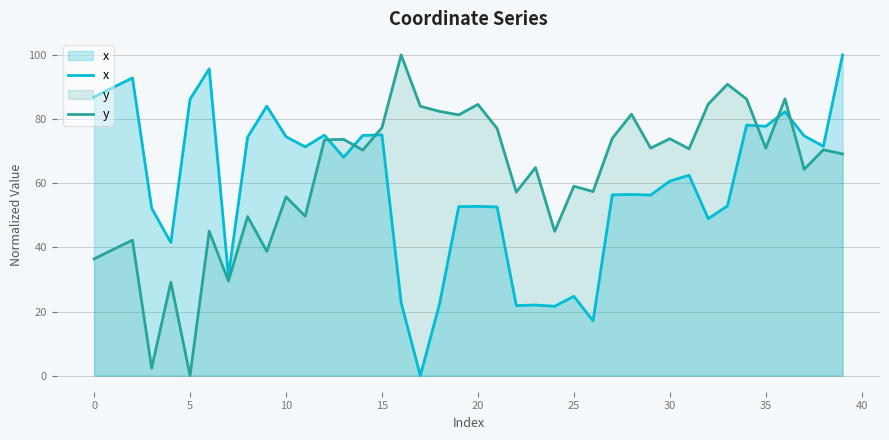

Is it true that x equals 126.8 at 35?

False